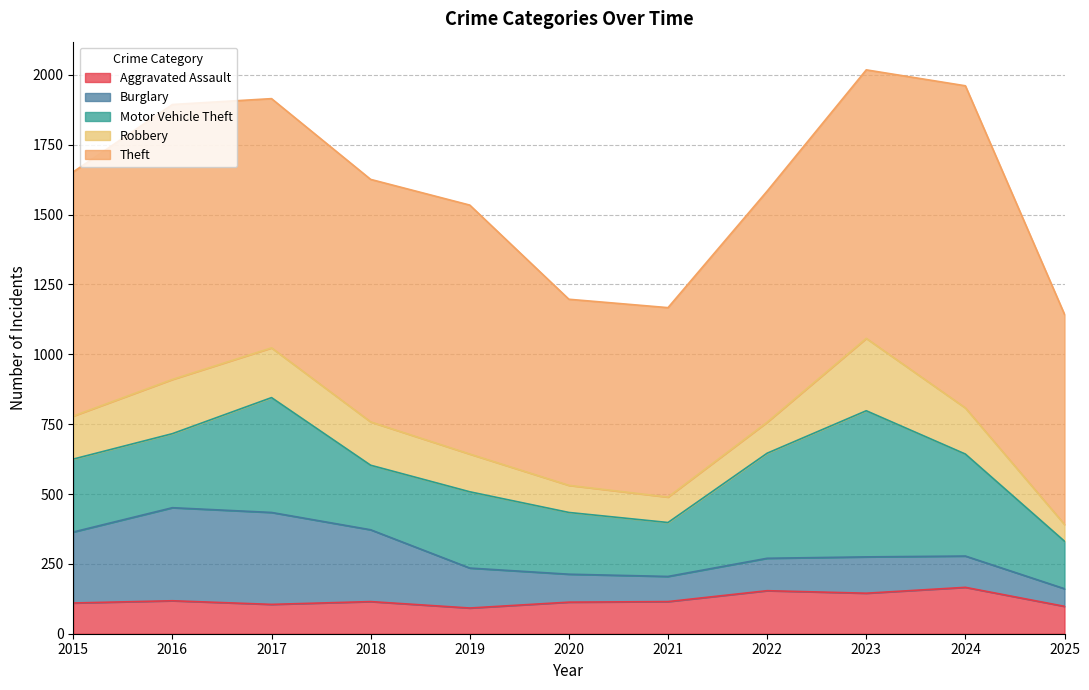

At which label does Motor Vehicle Theft reach its minimum?

2025